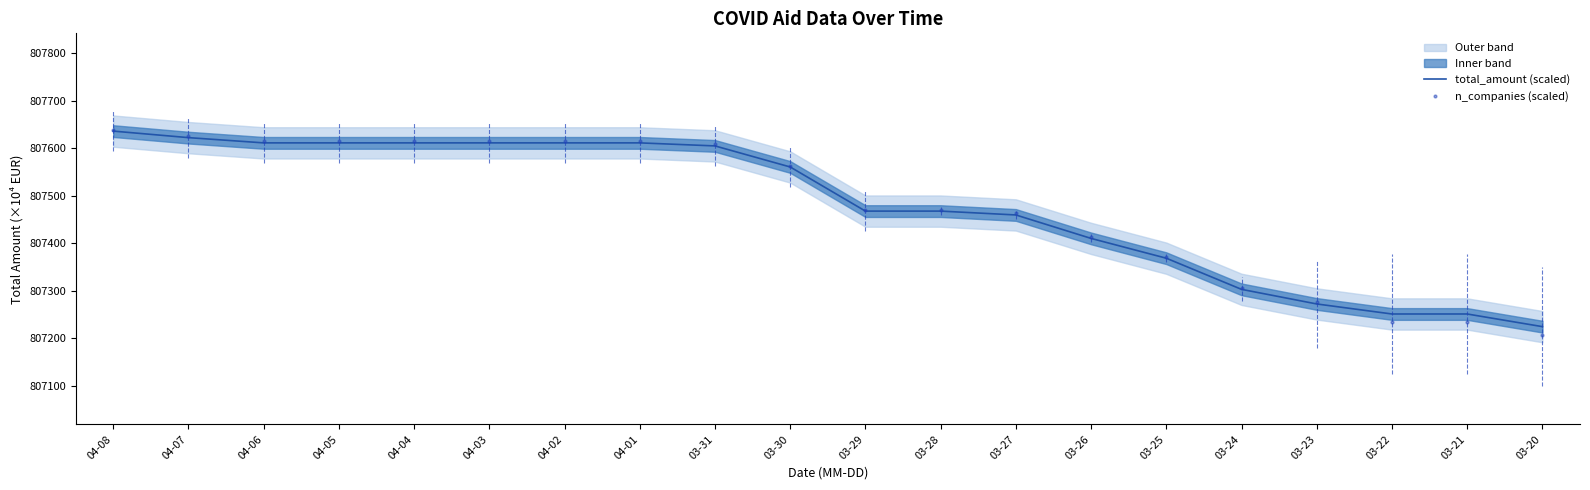

Where is n_companies (scaled) nearest to the value 807423?

03-26